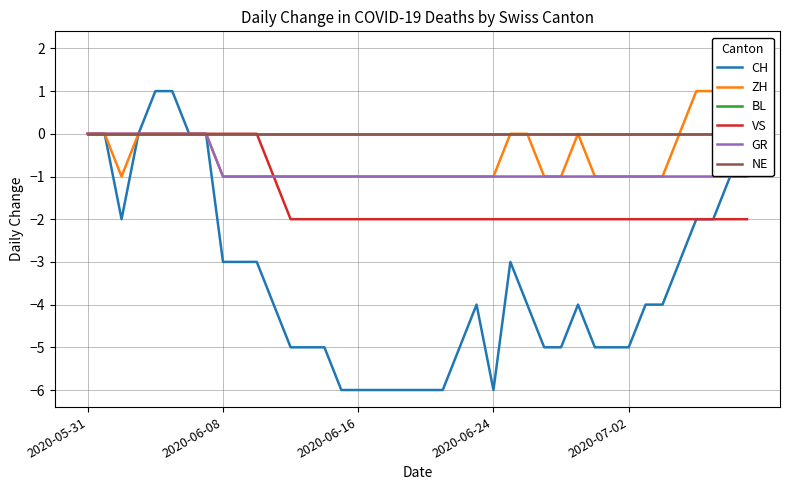

What is the approximate value of ZH at 9?

-1